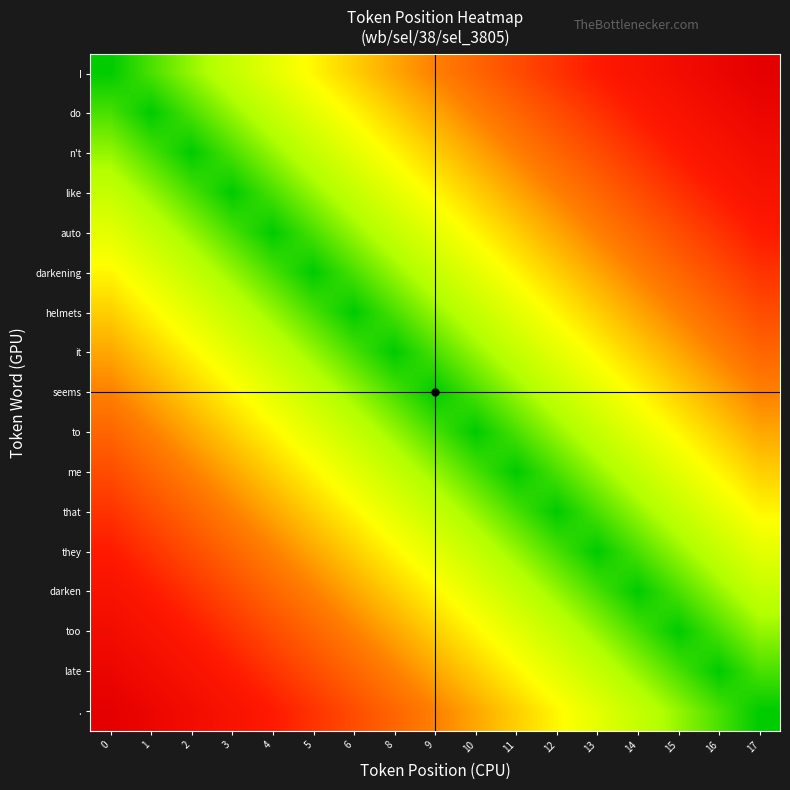

What is the maximum value shown in the chart?

16